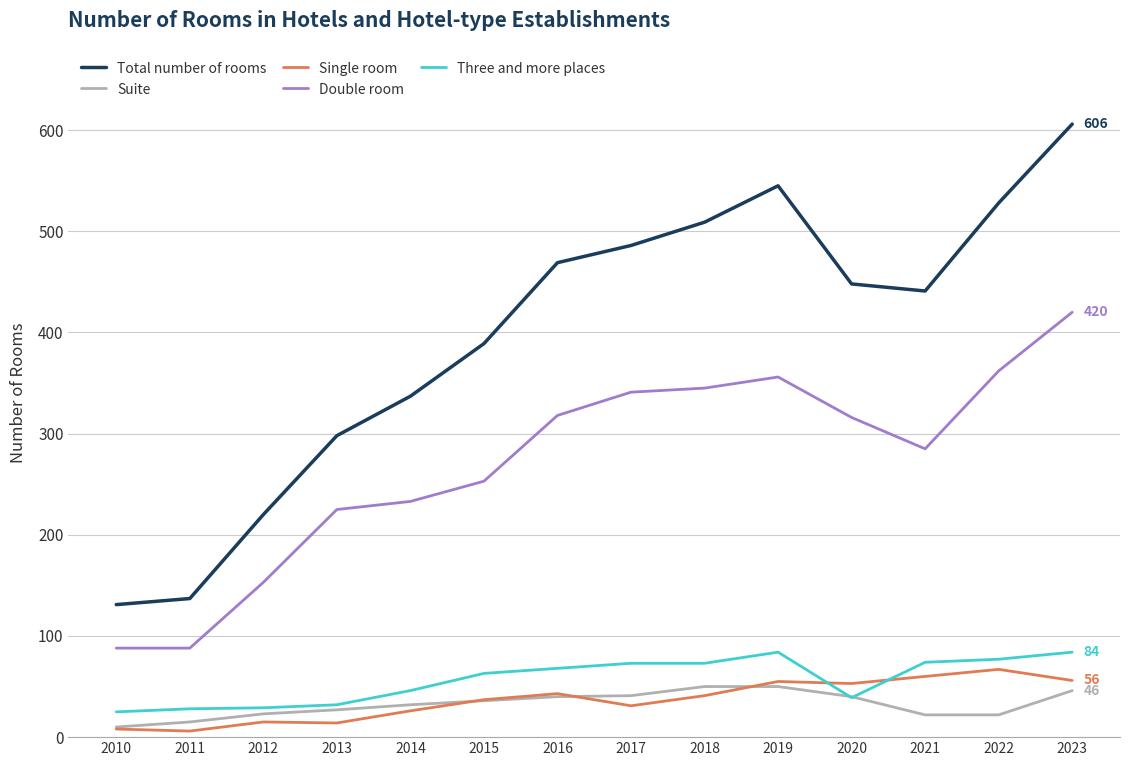

The Double room series shows 233 at 2014. True or false?

True